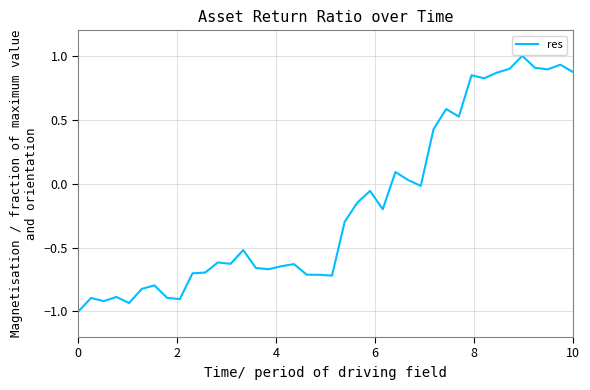

What is the difference between the maximum and minimum values?

2.0